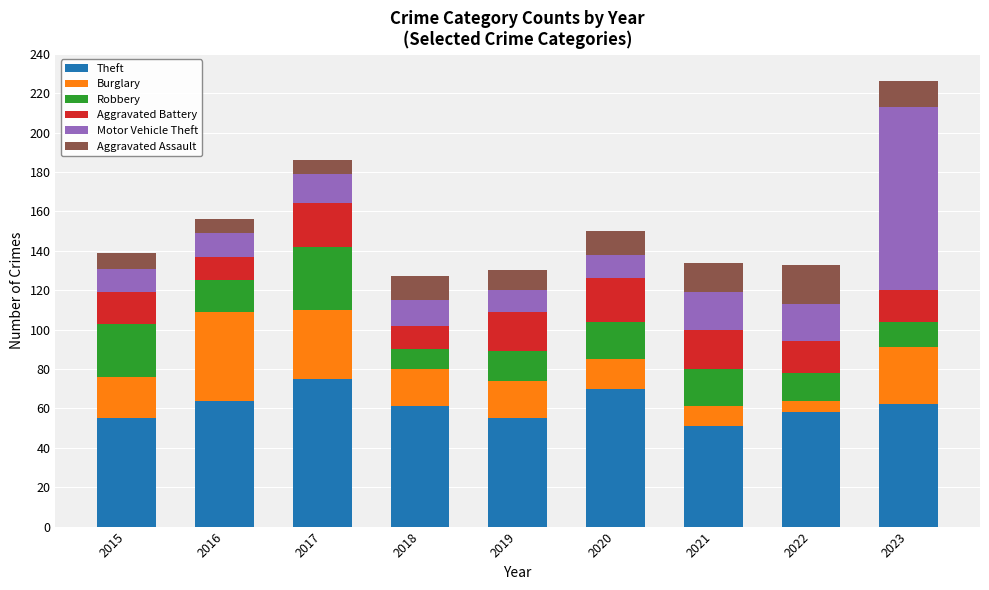

What is the maximum value for Theft?

75